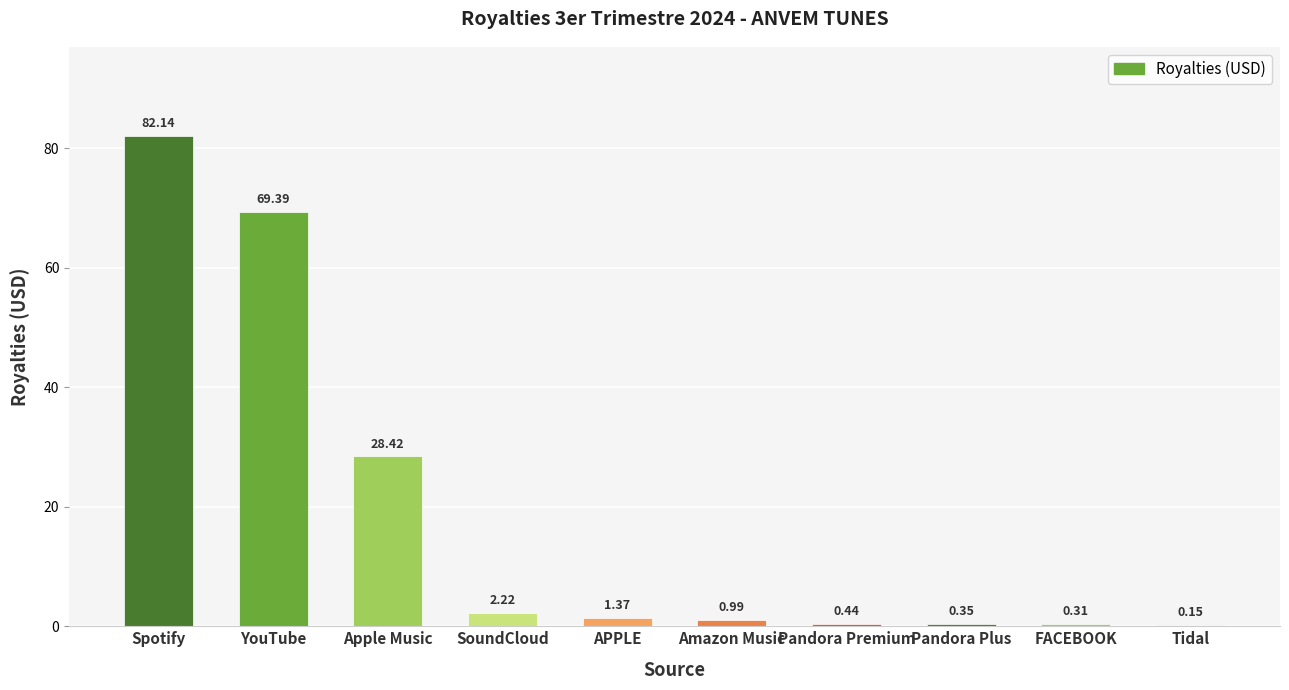

Is it true that the value at Apple Music is 28.4?

True